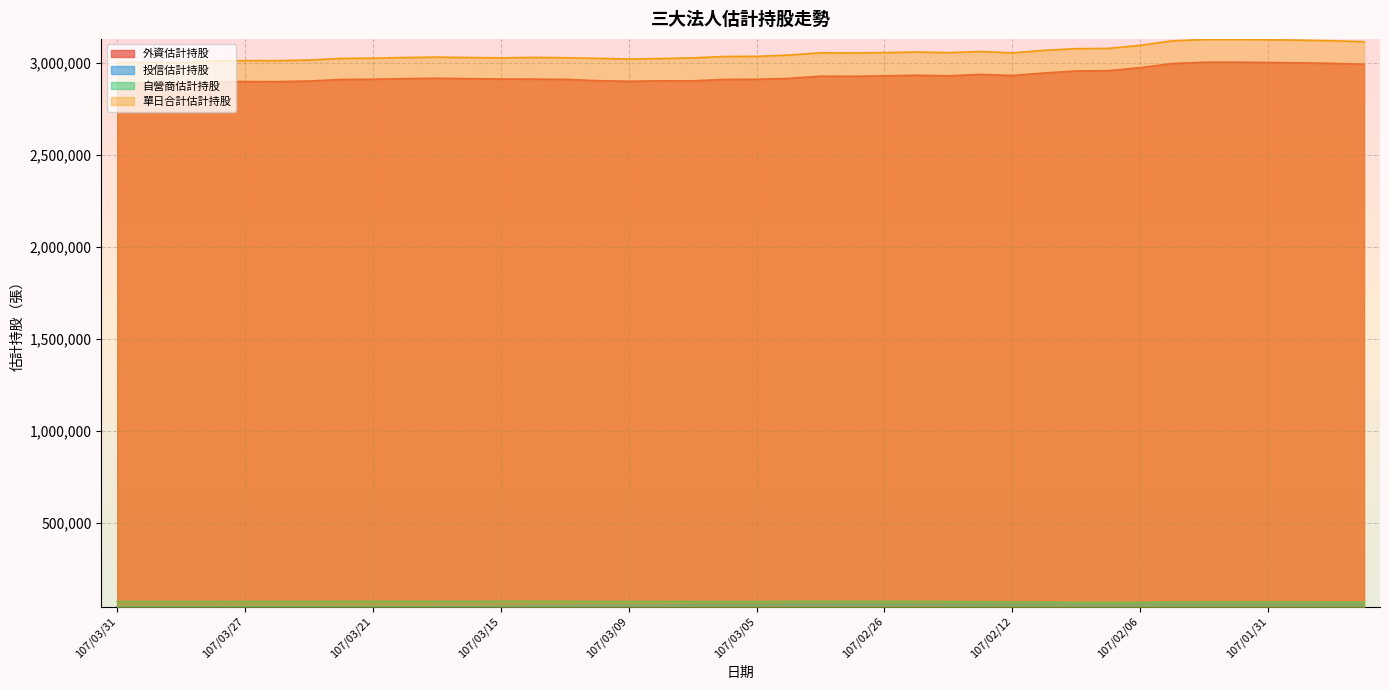

Is it true that 投信估計持股 equals 50485 at 107/03/12?

True